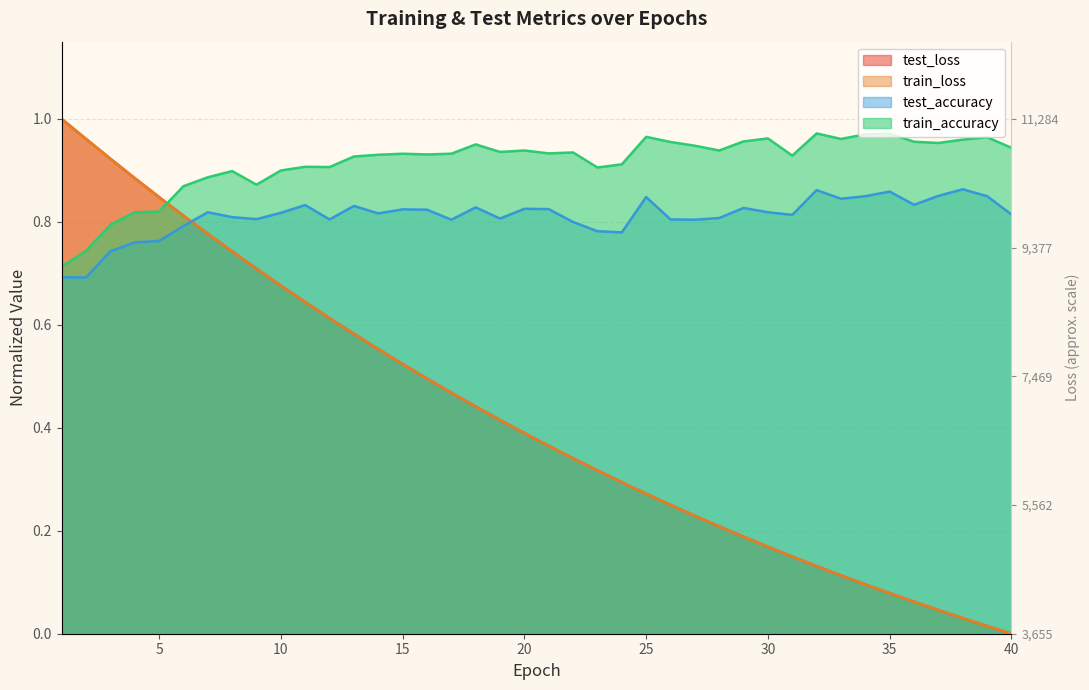

Reading right to left, transcribe all the data shown in this chart.

test_loss: 0.0	0.0	0.0	0.0	0.1	0.1	0.1	0.1	0.1	0.1	0.2	0.2	0.2	0.2	0.3	0.3	0.3	0.3	0.3	0.4	0.4	0.4	0.4	0.5	0.5	0.5	0.6	0.6	0.6	0.6	0.7	0.7	0.7	0.8	0.8	0.8	0.9	0.9	1.0	1.0
train_loss: 0.0	0.0	0.0	0.0	0.1	0.1	0.1	0.1	0.1	0.1	0.2	0.2	0.2	0.2	0.3	0.3	0.3	0.3	0.3	0.4	0.4	0.4	0.4	0.5	0.5	0.5	0.6	0.6	0.6	0.6	0.7	0.7	0.7	0.8	0.8	0.8	0.9	0.9	1.0	1.0
train_accuracy: 0.9	1.0	1.0	1.0	1.0	1.0	1.0	1.0	1.0	0.9	1.0	1.0	0.9	0.9	1.0	1.0	0.9	0.9	0.9	0.9	0.9	0.9	1.0	0.9	0.9	0.9	0.9	0.9	0.9	0.9	0.9	0.9	0.9	0.9	0.9	0.8	0.8	0.8	0.7	0.7
test_accuracy: 0.8	0.8	0.9	0.9	0.8	0.9	0.8	0.8	0.9	0.8	0.8	0.8	0.8	0.8	0.8	0.8	0.8	0.8	0.8	0.8	0.8	0.8	0.8	0.8	0.8	0.8	0.8	0.8	0.8	0.8	0.8	0.8	0.8	0.8	0.8	0.8	0.8	0.7	0.7	0.7